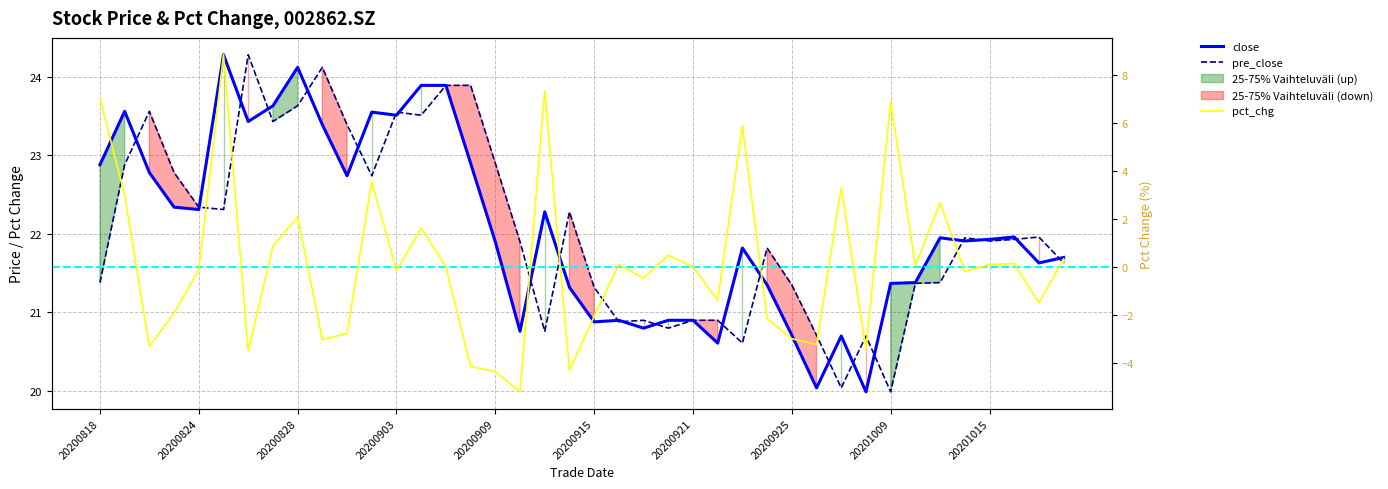

Does the chart display data point markers on the line(s)?

No